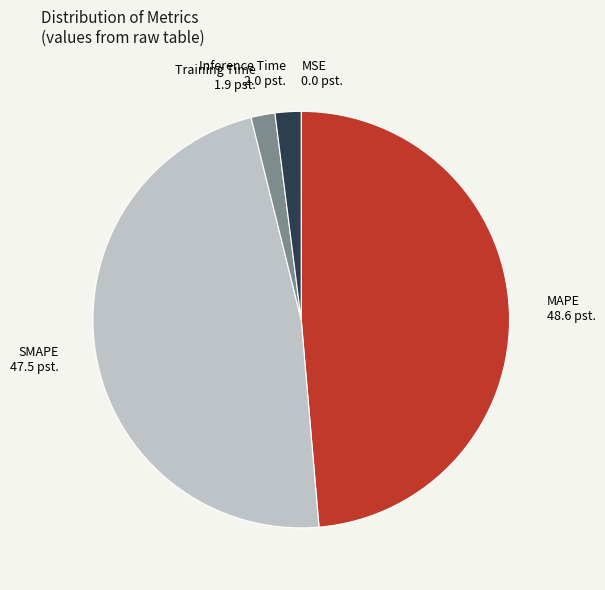

What is the largest slice in the pie chart?

MAPE